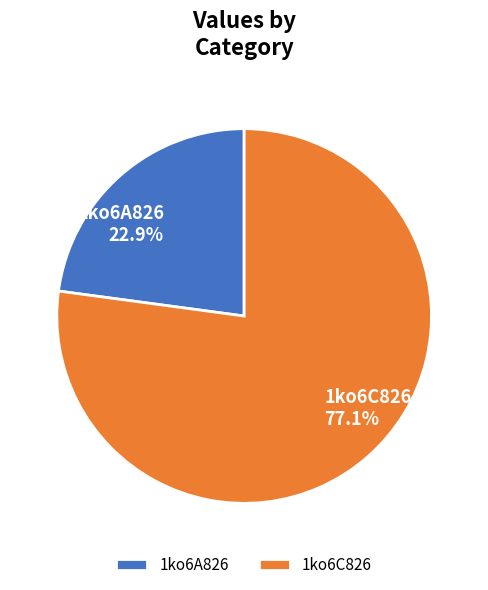

To the nearest percent, what is the average slice percentage?

50%